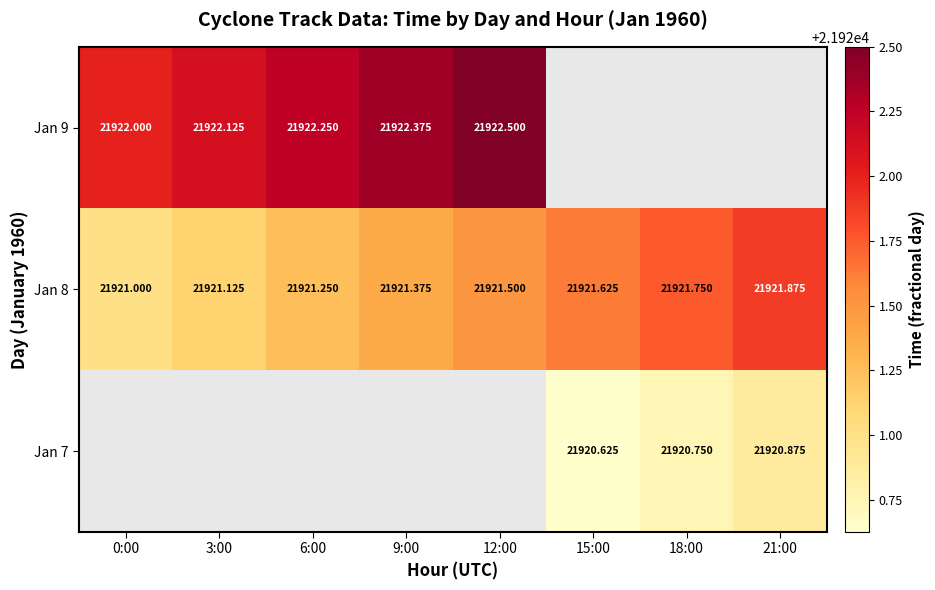

Which series has the largest total across all categories?

Jan 8